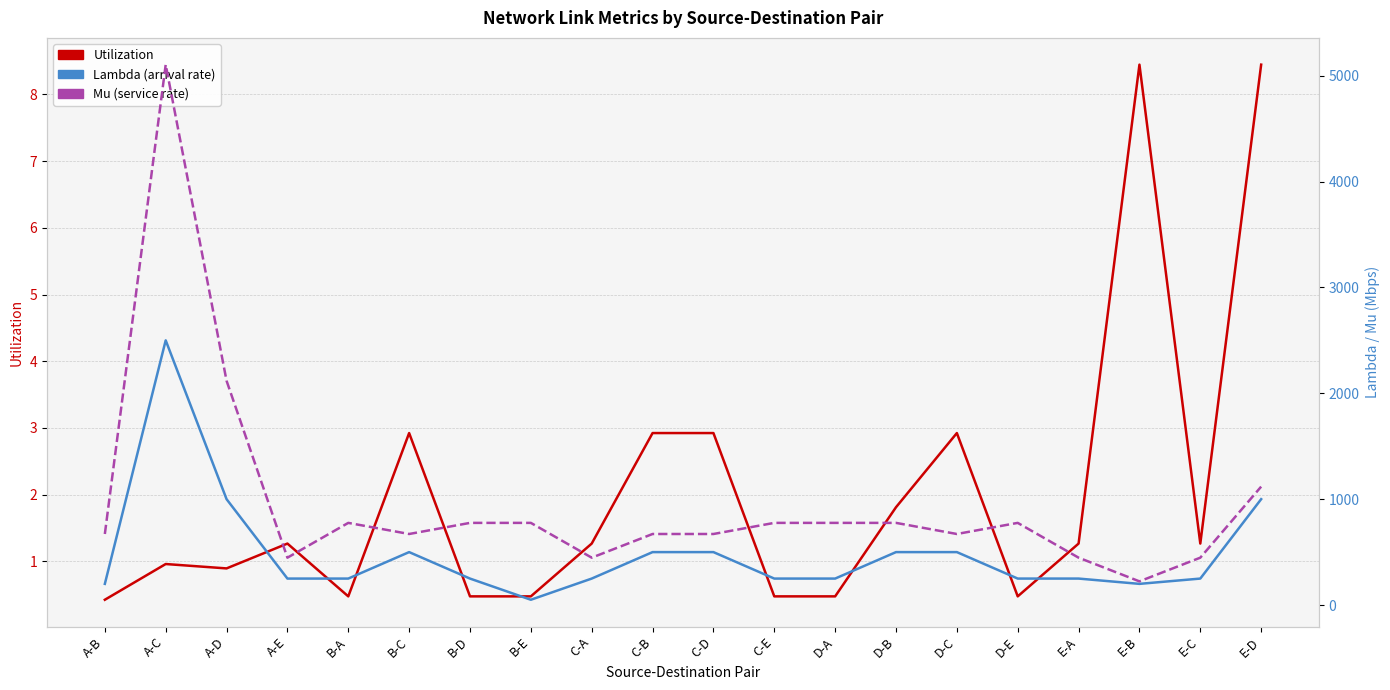

How many categories are shown in the chart?

20